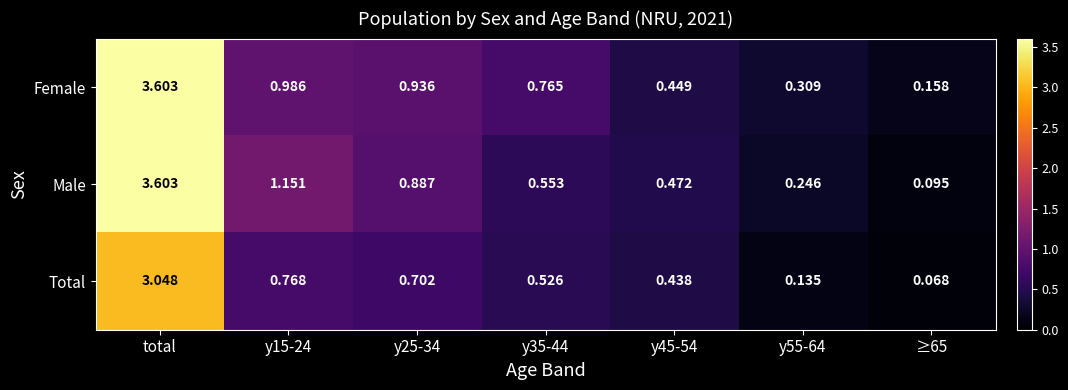

Which series has the largest range (max minus min)?

Male